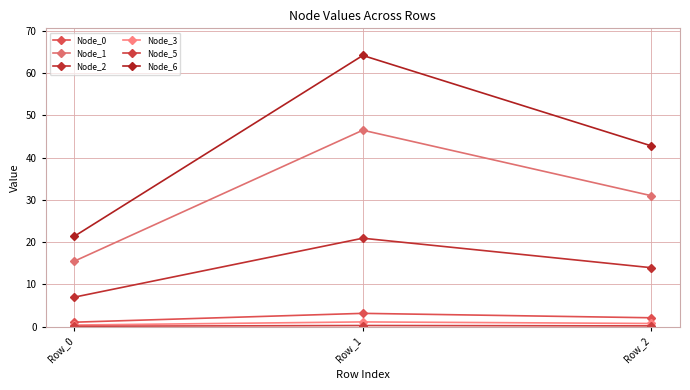

What is the maximum value shown in the chart?

64.2